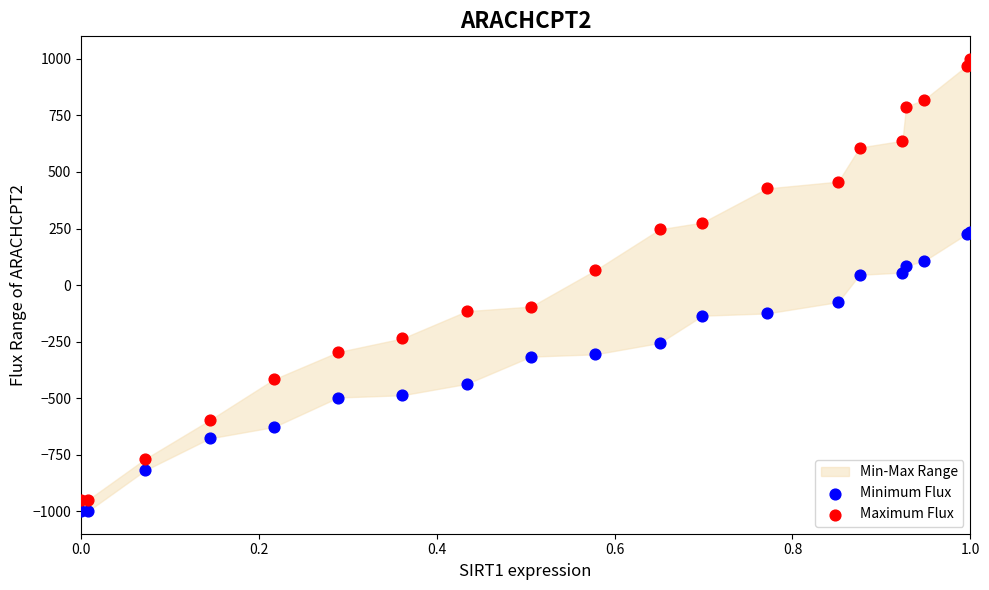

Which series reaches the maximum Y coordinate?

Maximum Flux